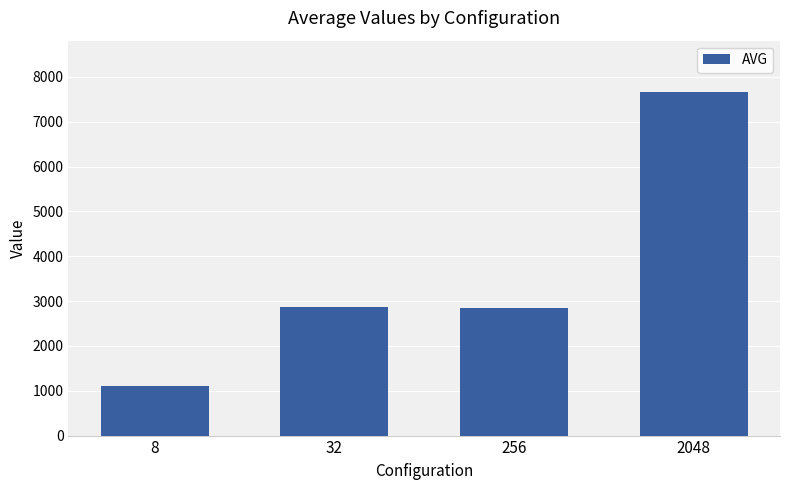

What is the ratio of the value at 8 to the value at 2048?

0.1